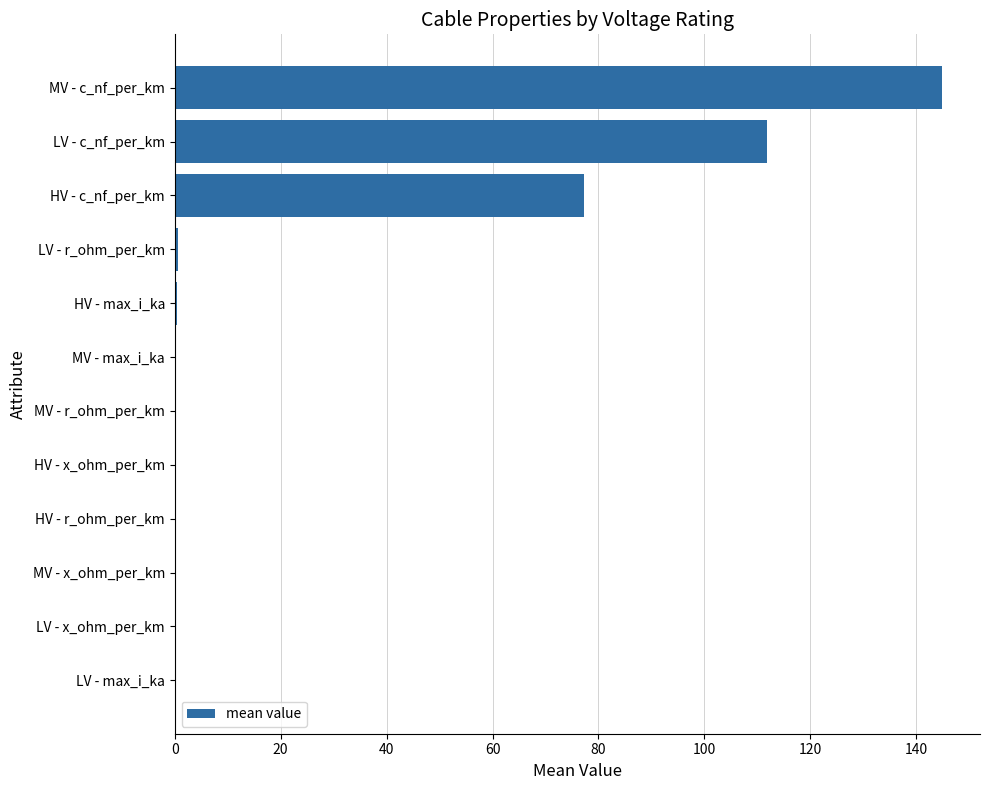

Read the value at MV - c_nf_per_km.

144.8